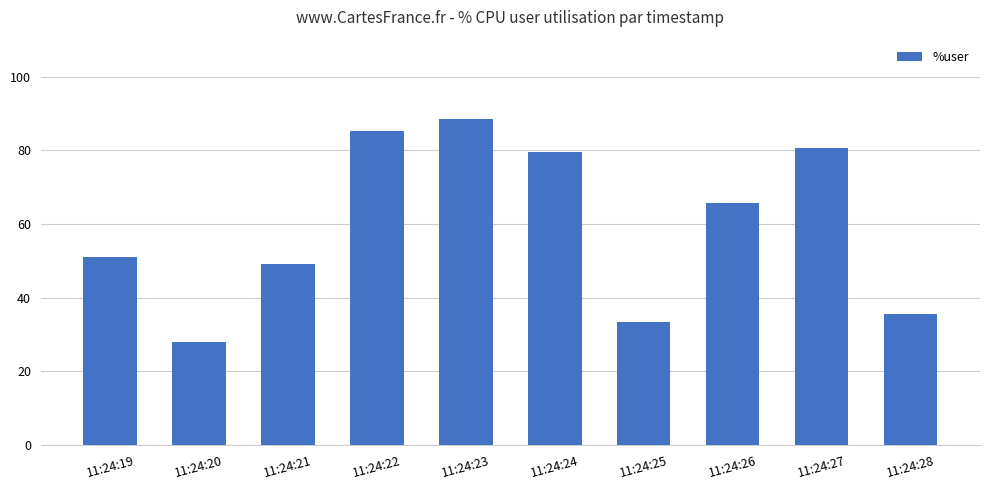

True or false: the data shows 85.1 at 11:24:22.

True